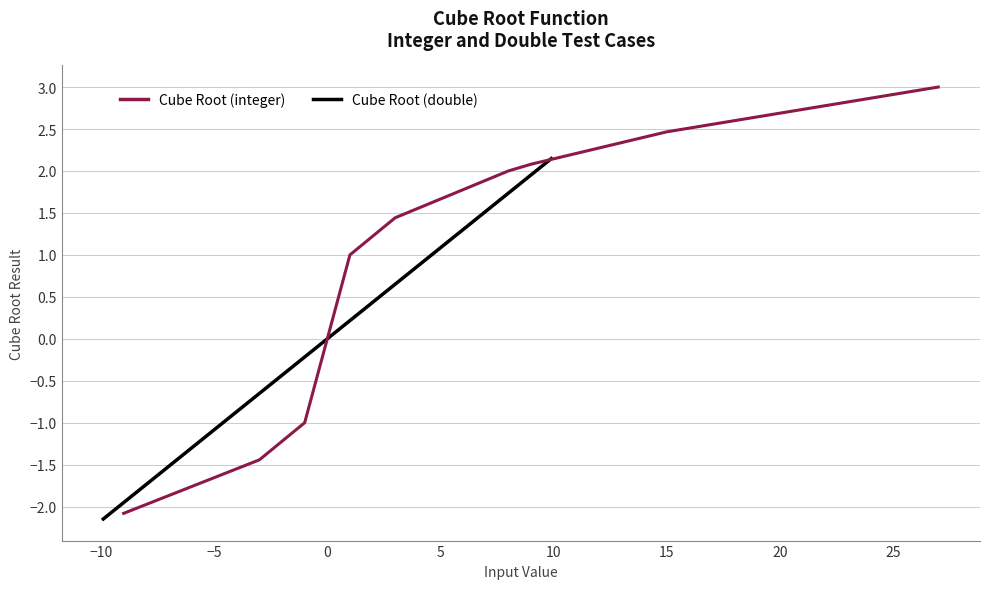

What is the lowest value of the Cube Root (double) series?

-2.1